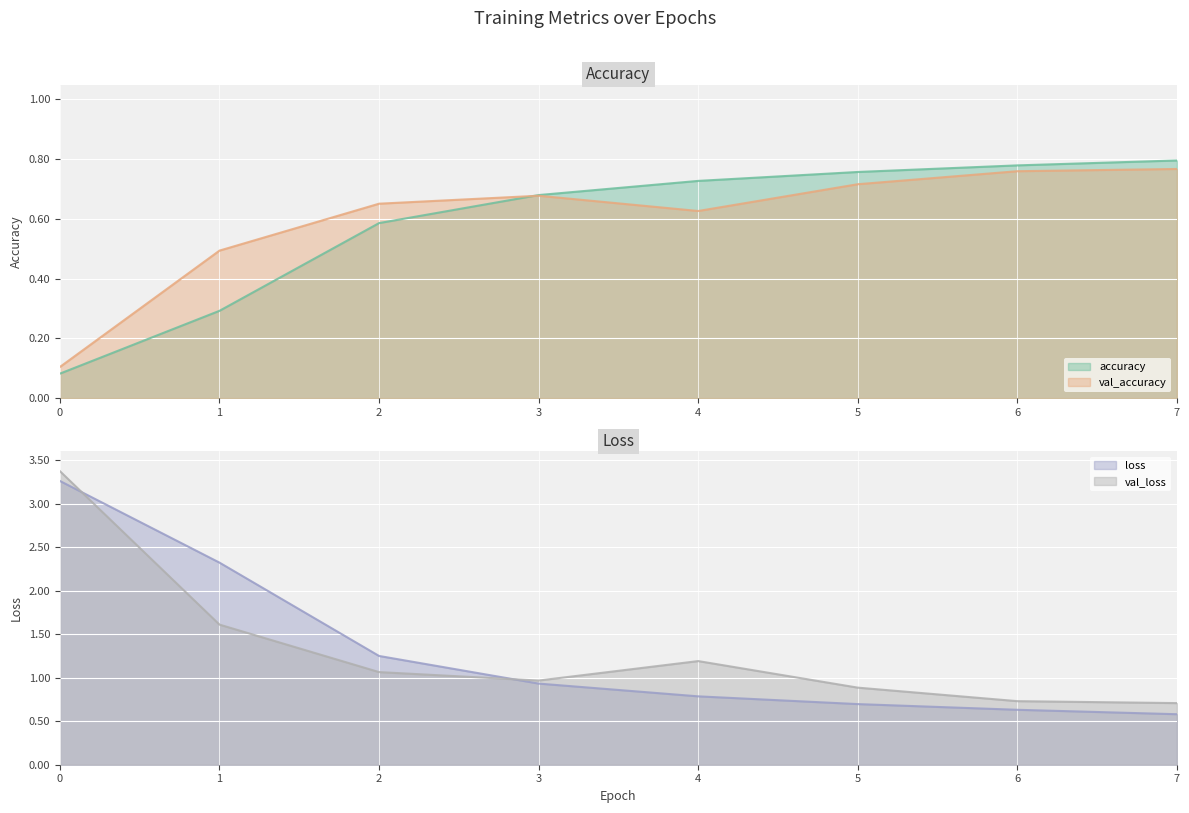

What is the minimum value for val_loss?

0.7